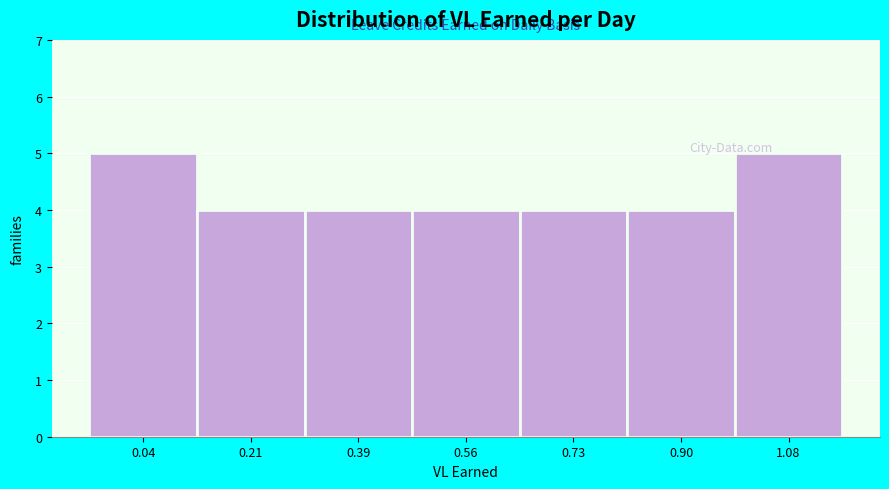

Reading left to right, transcribe all the data shown in this chart.

0.04=5	0.21=4	0.39=4	0.56=4	0.73=4	0.90=4	1.08=5